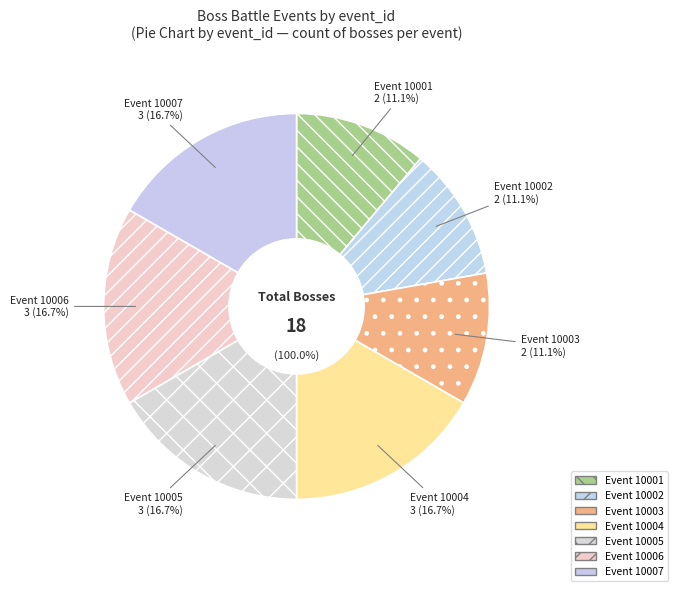

Rank the categories by value from lowest to highest.

10001, 10002, 10003, 10004, 10005, 10006, 10007